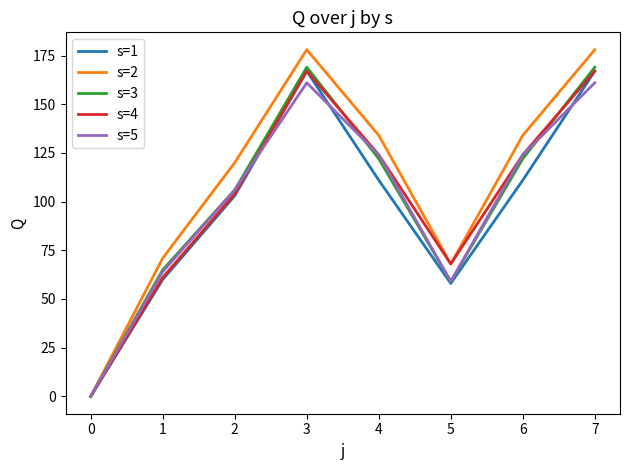

What is the difference between the maximum and second lowest values in the s=3 series?

110